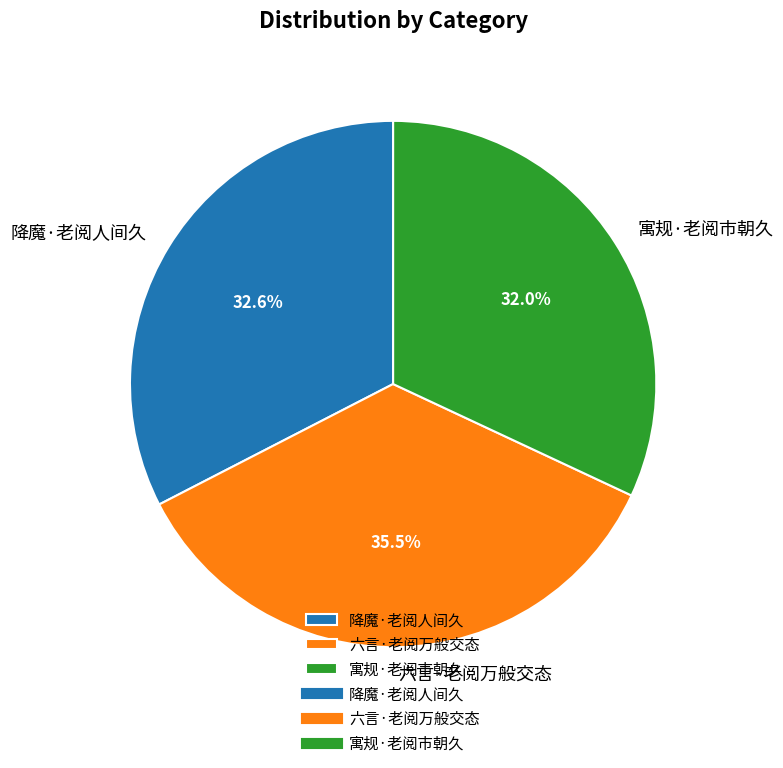

Does 寓规·老阅市朝久 account for over 50% of the chart?

No